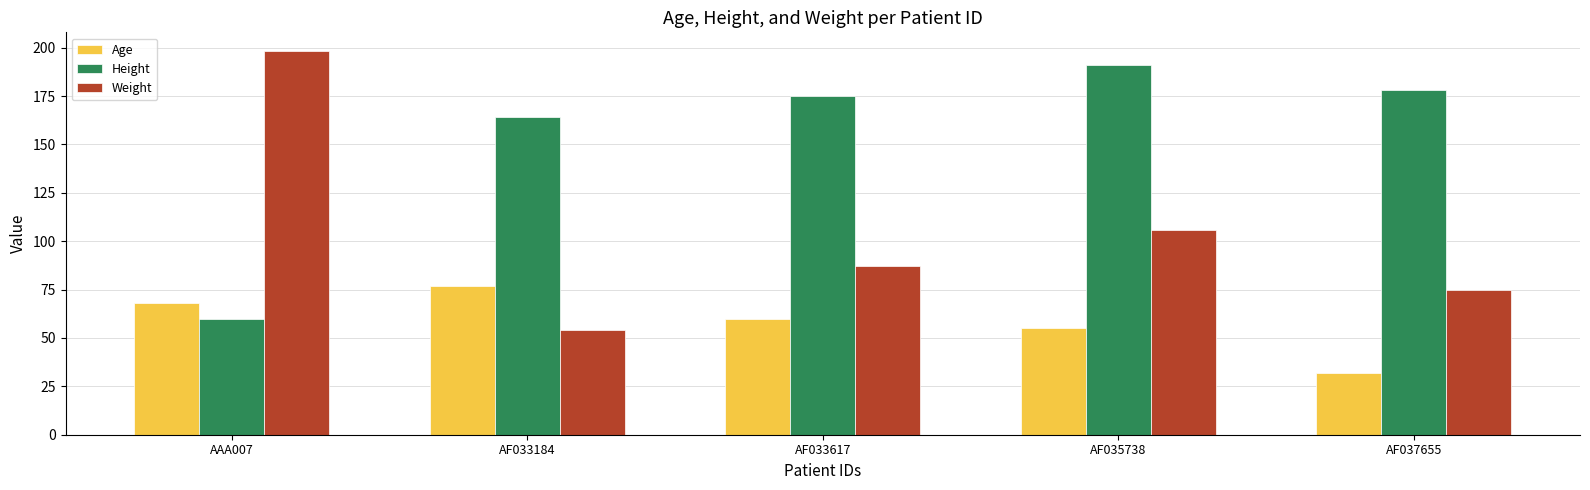

List the labels in order of Age value, largest first.

AF033184, AAA007, AF033617, AF035738, AF037655